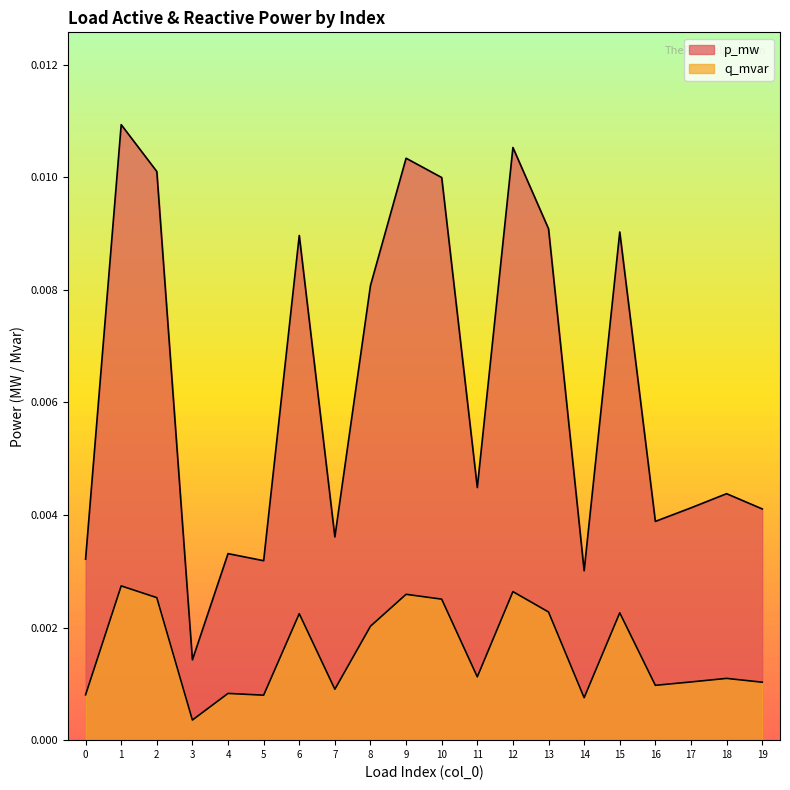

Is it true that p_mw equals 0.0 at 5?

True